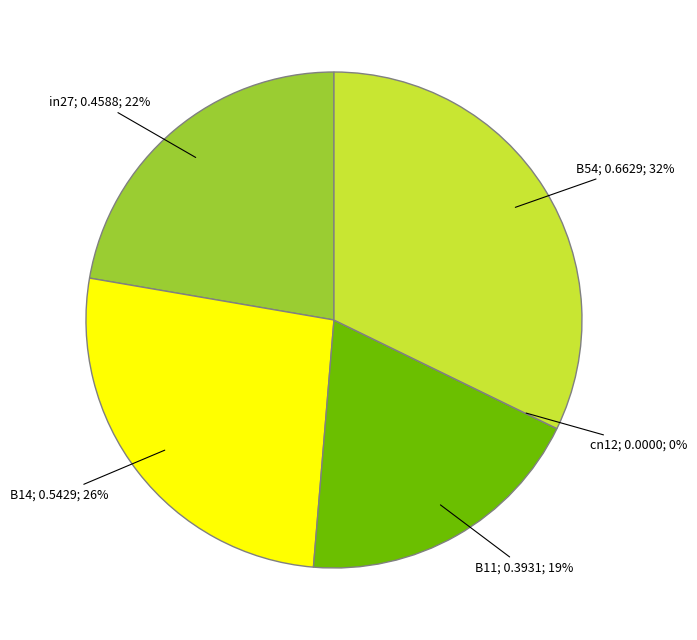

Rank the categories by value from highest to lowest.

B54, B14, in27, B11, cn12